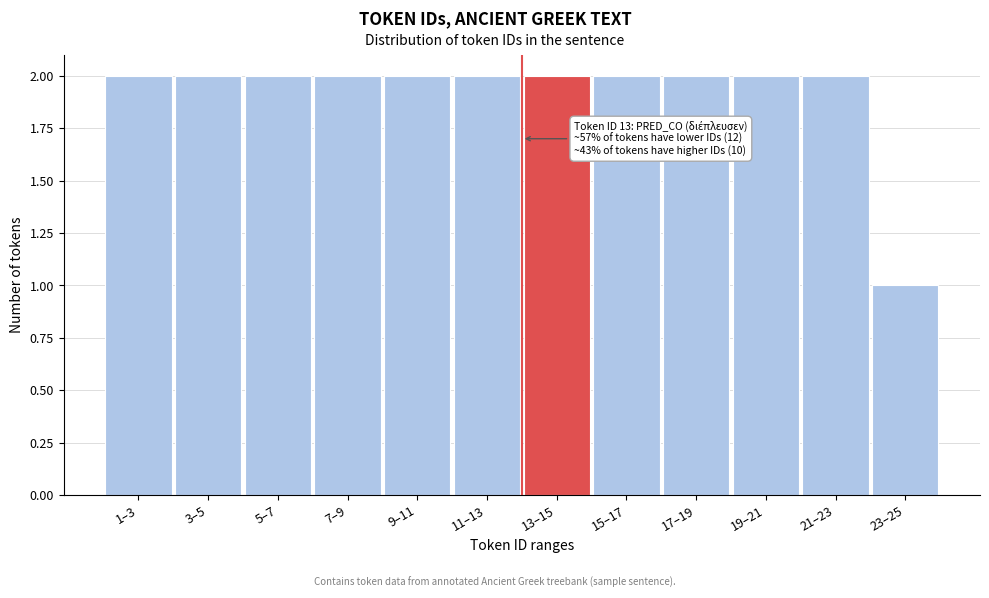

Reading left to right, what are all the values shown in this chart?

1–3=2	3–5=2	5–7=2	7–9=2	9–11=2	11–13=2	13–15=2	15–17=2	17–19=2	19–21=2	21–23=2	23–25=1